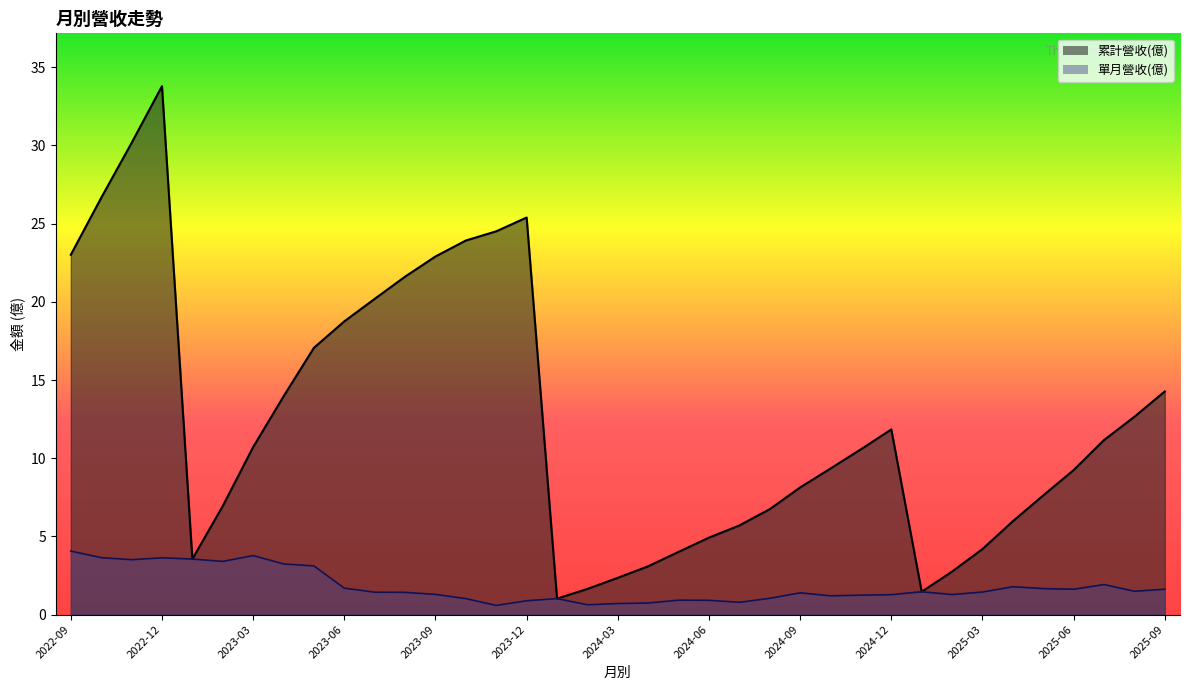

Which category has the lowest value across all series?

2023-11